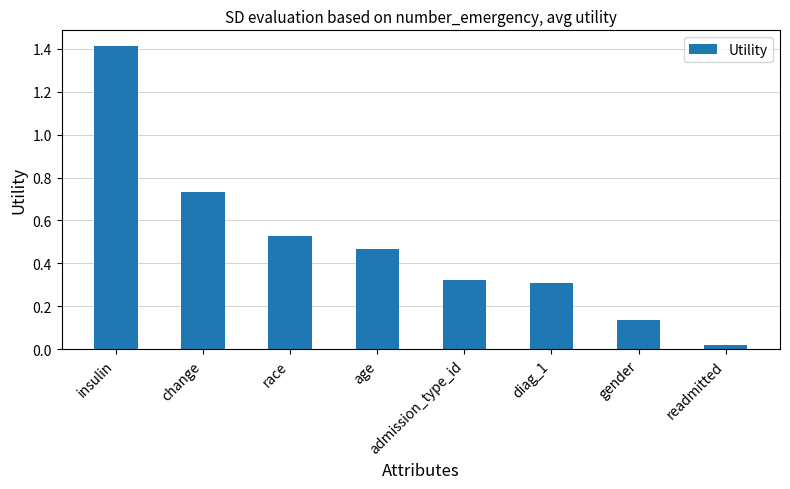

Does the chart contain stacked bars?

No